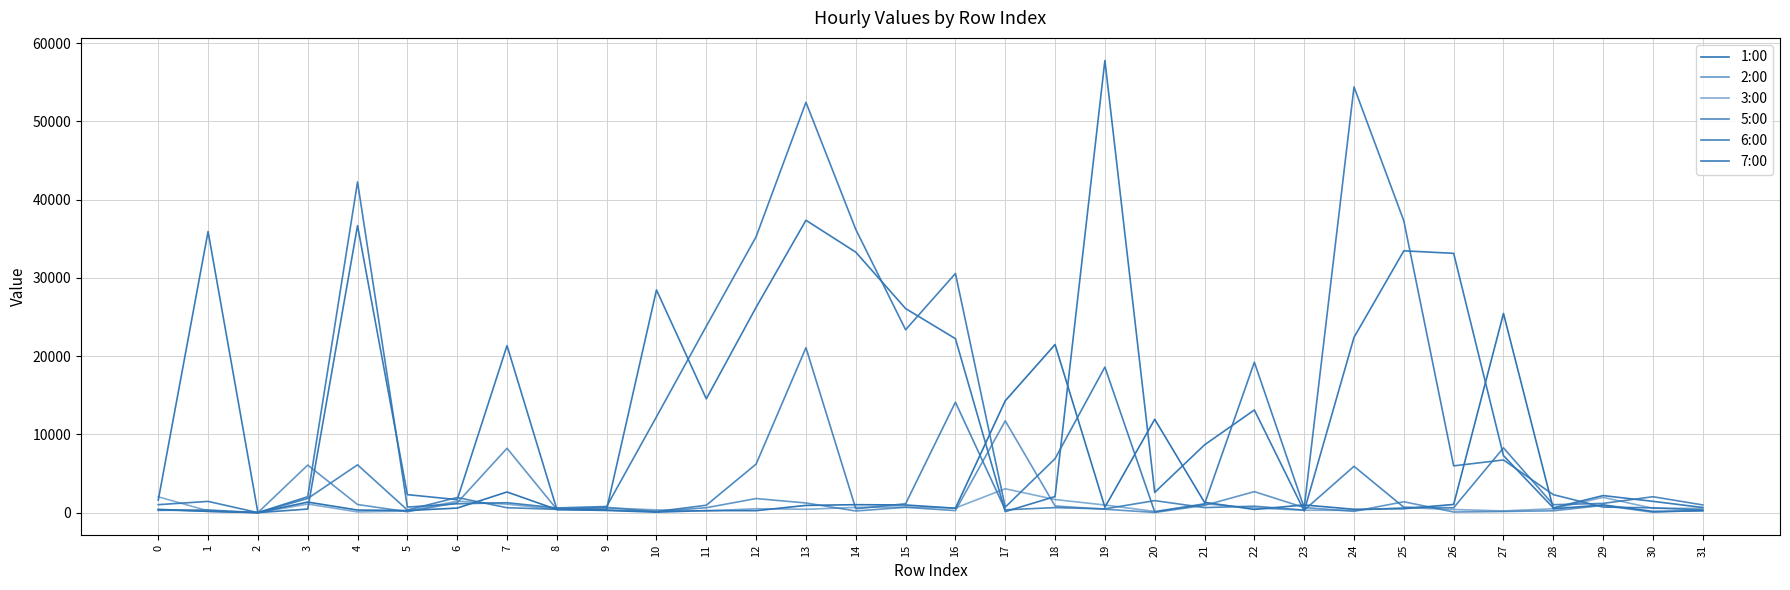

Does the chart have visible grid lines?

Yes